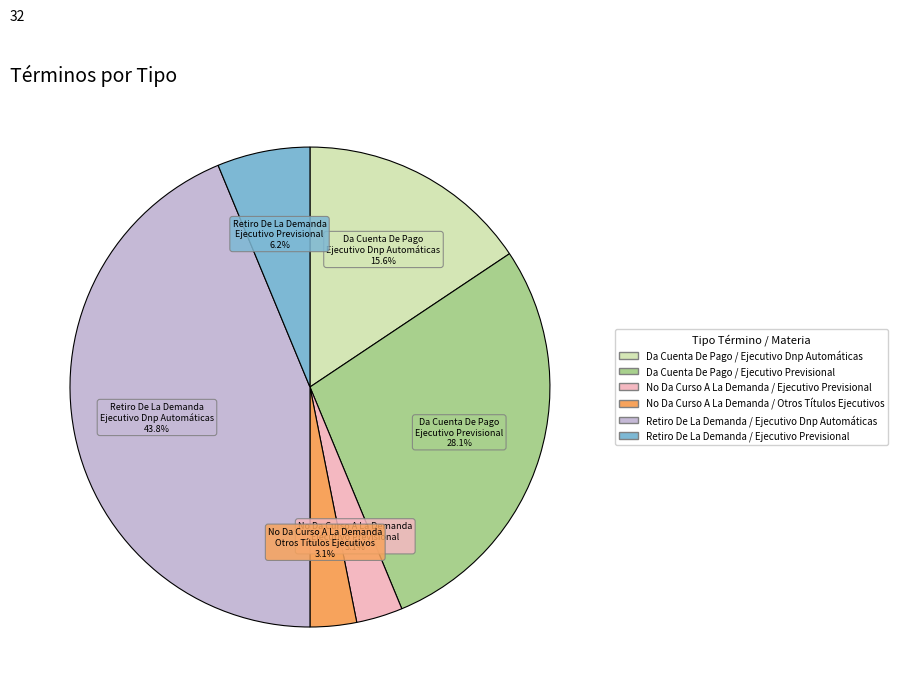

To the nearest percent, what is the average slice percentage?

17%